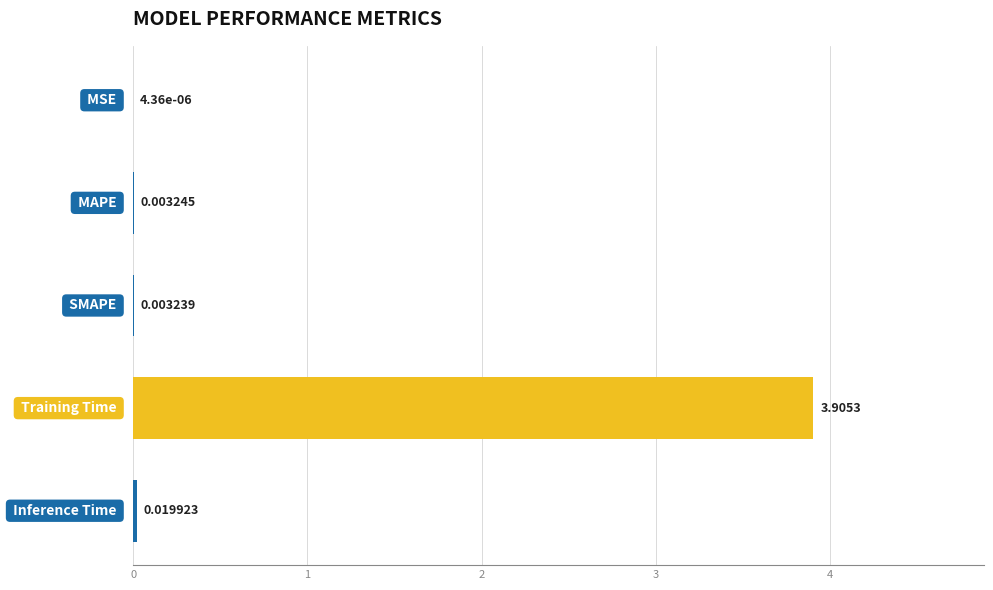

Which has a higher value, MSE or MAPE?

MAPE